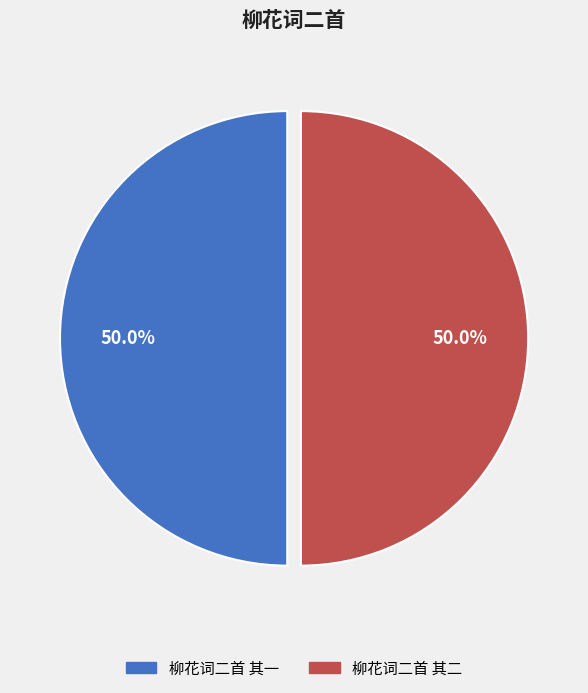

Is the sum of 柳花词二首 其一 and 柳花词二首 其二 greater than half?

Yes